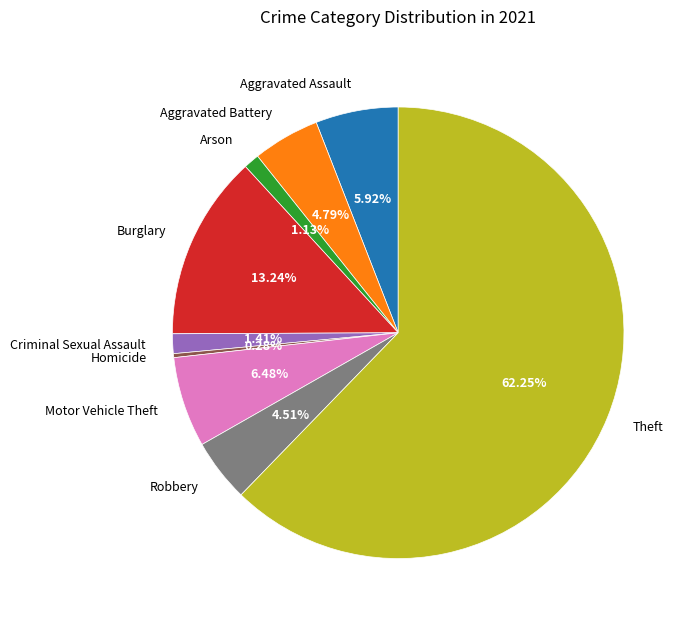

What is the largest slice in the pie chart?

Theft